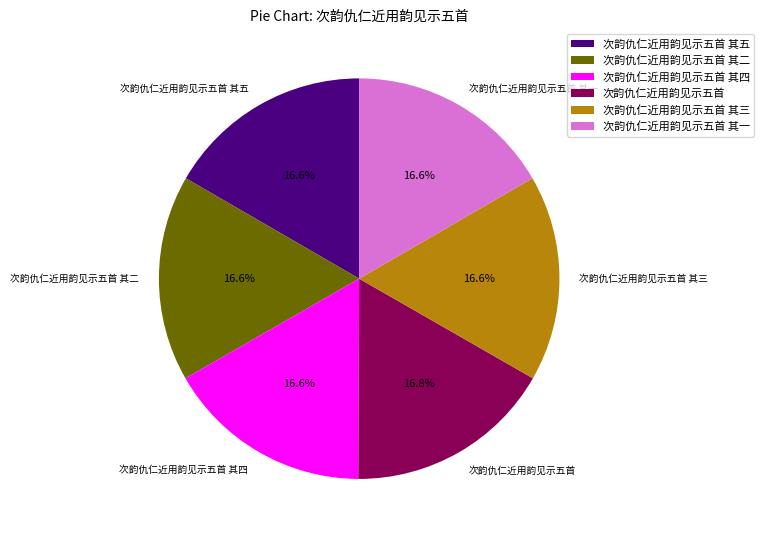

What percentage is the 次韵仇仁近用韵见示五首 其五 slice, to the nearest percent?

17%